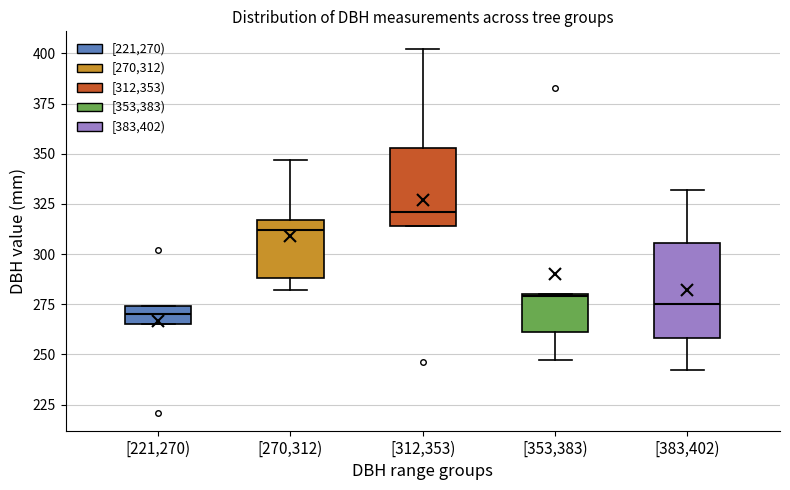

Which box is the tallest, from its lower edge to its upper edge?

[383,402)